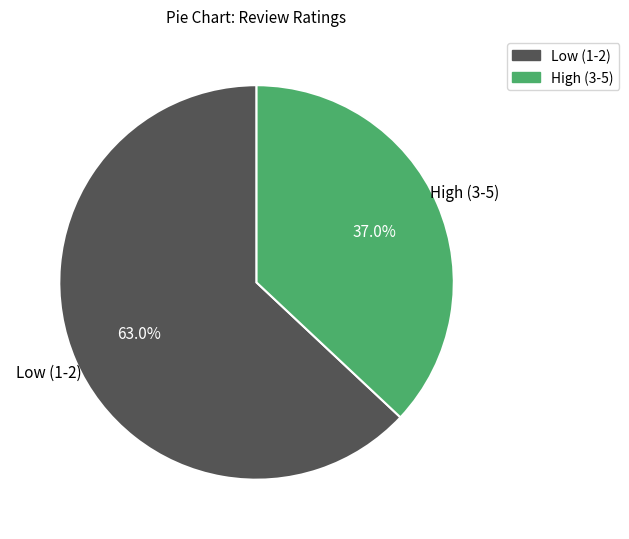

Is there any slice that represents more than half of the pie?

Yes